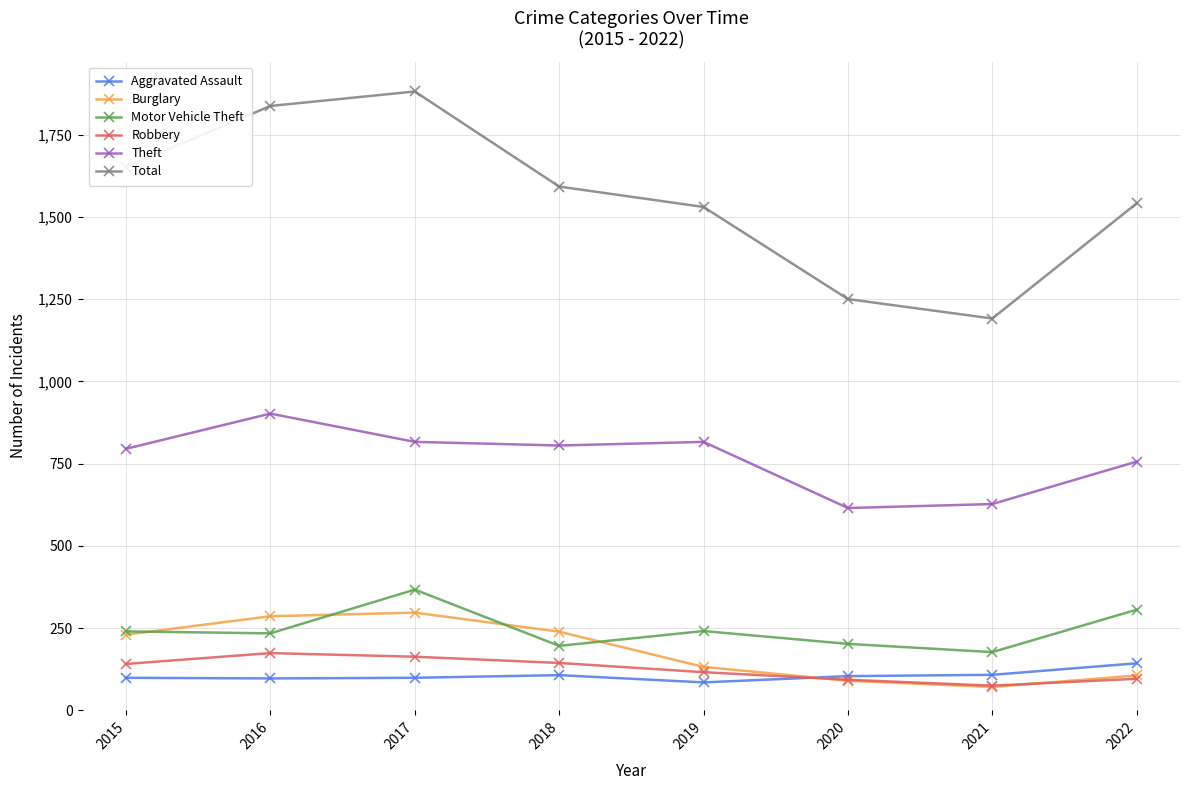

What is the spread (max minus min) of values at 2019?

1445